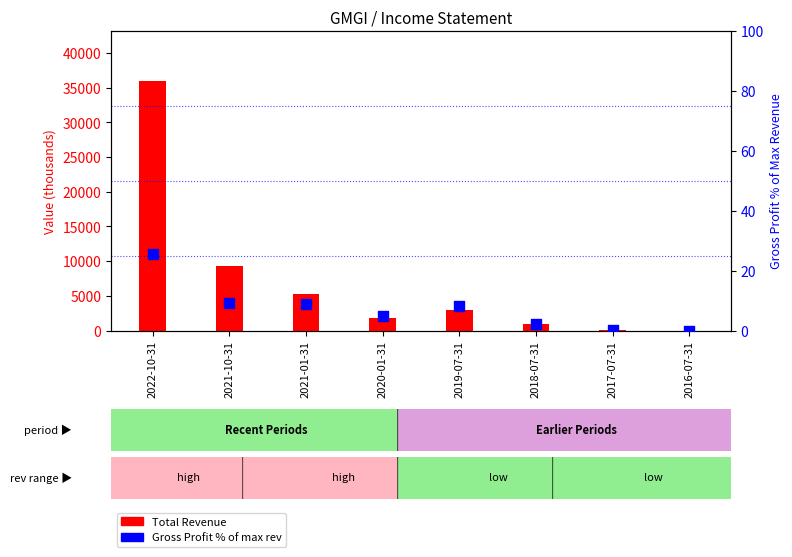

Which series has the largest total across all categories?

Total Revenue